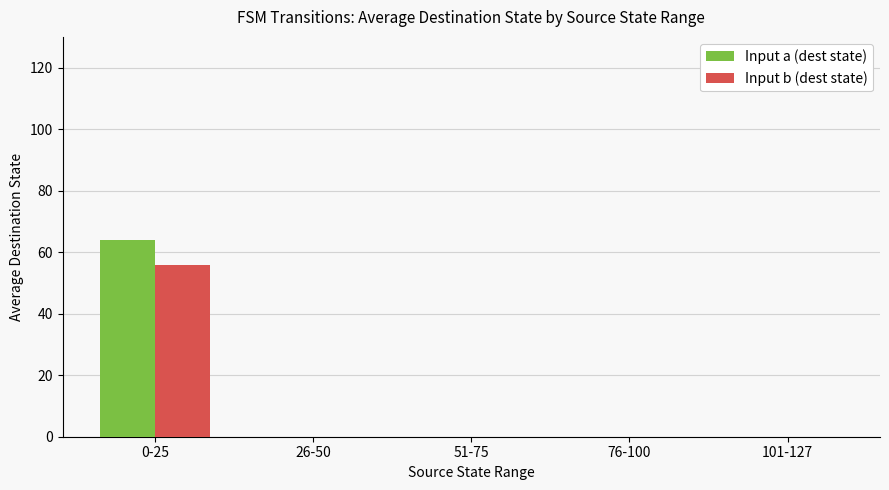

Between 0-25 and 76-100, which series saw the biggest shift?

Input a (dest state)